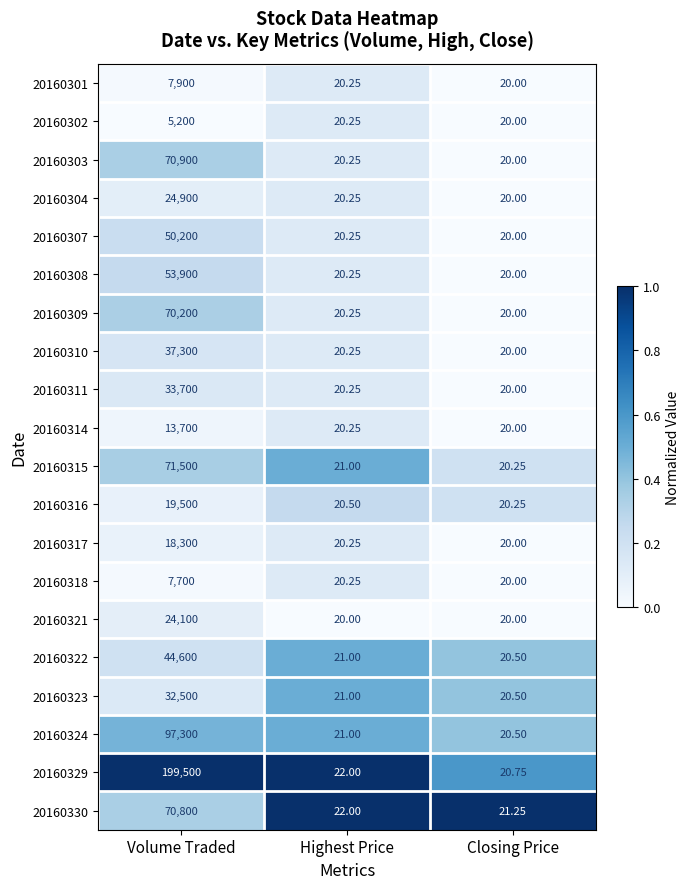

Which series has the largest total across all categories?

20160329